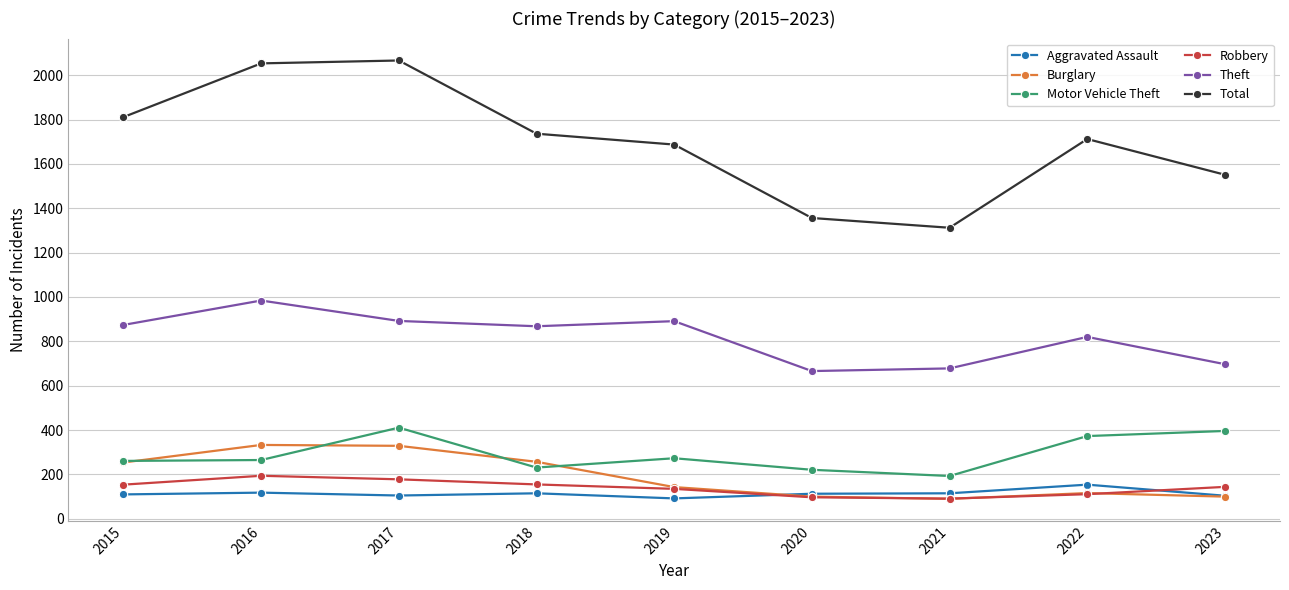

Which series has the widest spread of values?

Total